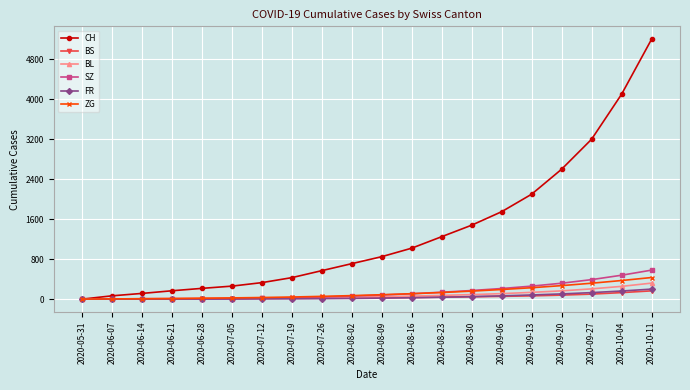

How many lines are shown in the chart?

6